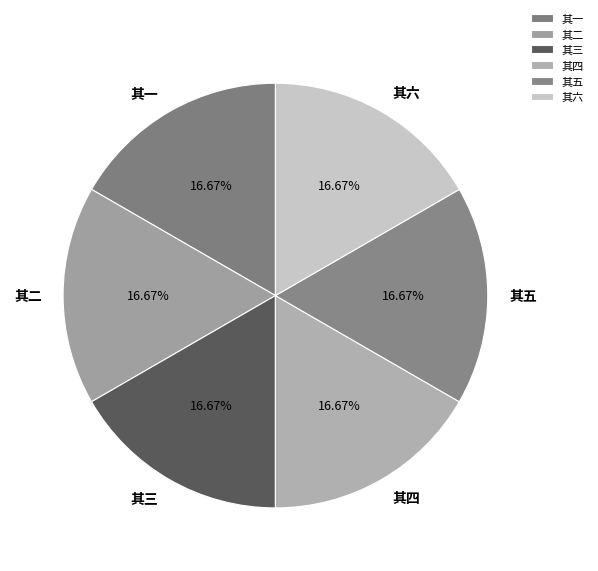

What is the total percentage of 其一 and 其四?

33.3%